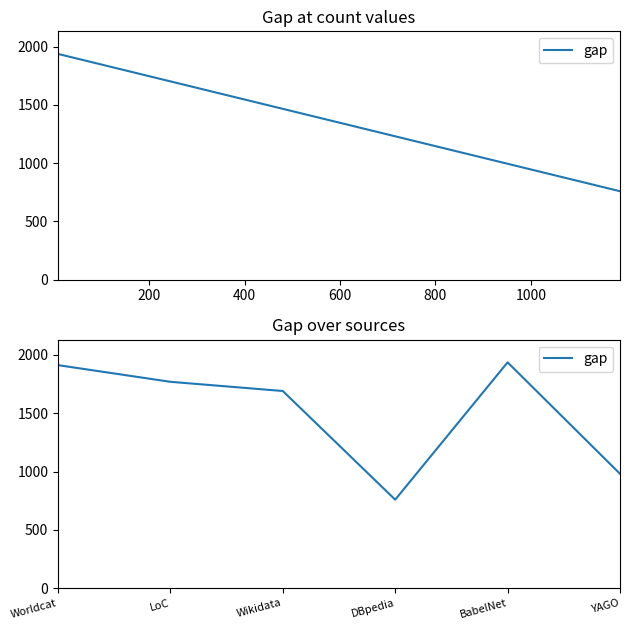

What is the value of the 4th point from the left?

759